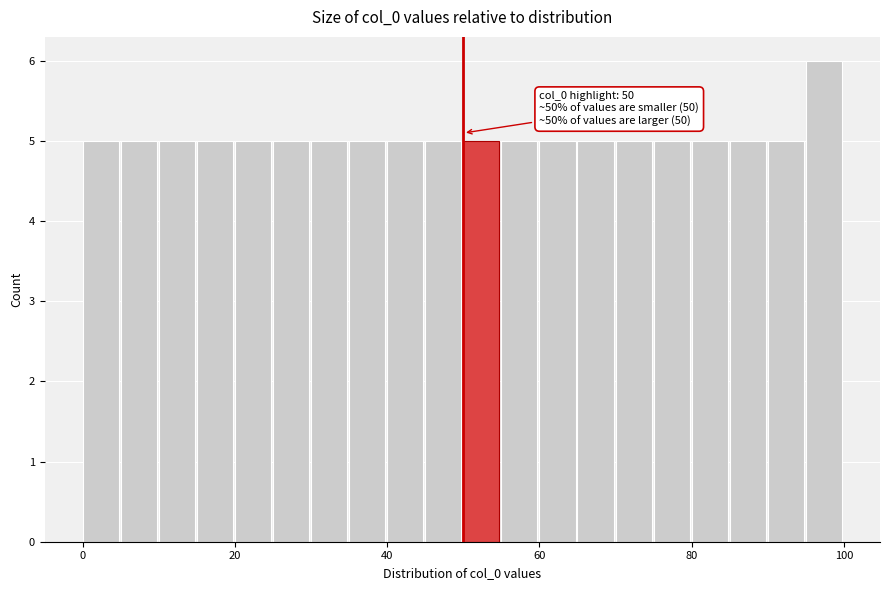

Read against the x-axis, roughly where is the centre of the tallest bar?

98